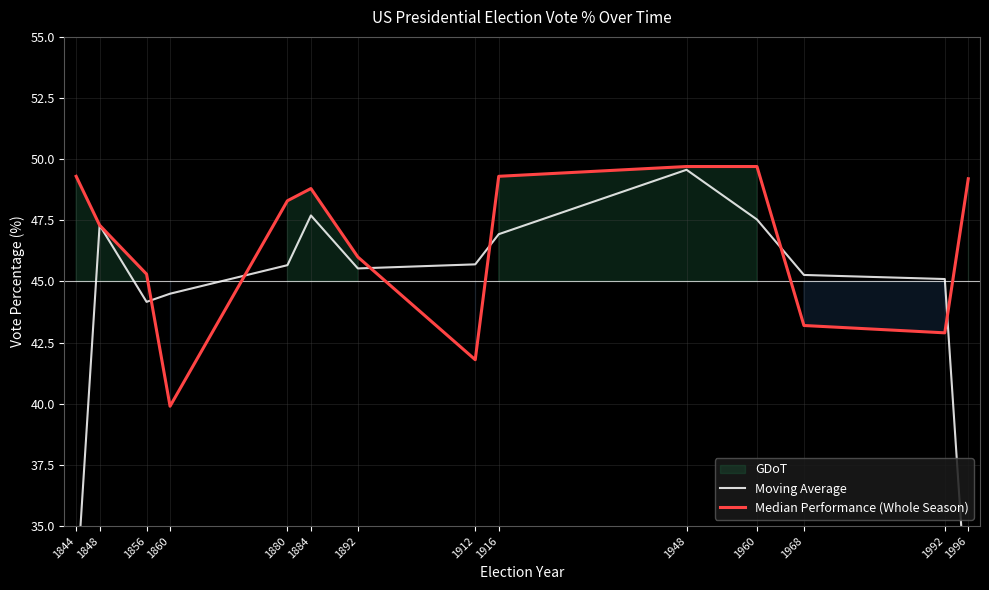

Reading right to left, extract all data points from this chart.

Moving Average: 30.7	45.1	45.3	47.5	49.6	46.9	45.7	45.5	47.7	45.7	44.5	44.2	47.3	32.2
Median Performance (Whole Season): 49.2	42.9	43.2	49.7	49.7	49.3	41.8	46.0	48.8	48.3	39.9	45.3	47.3	49.3